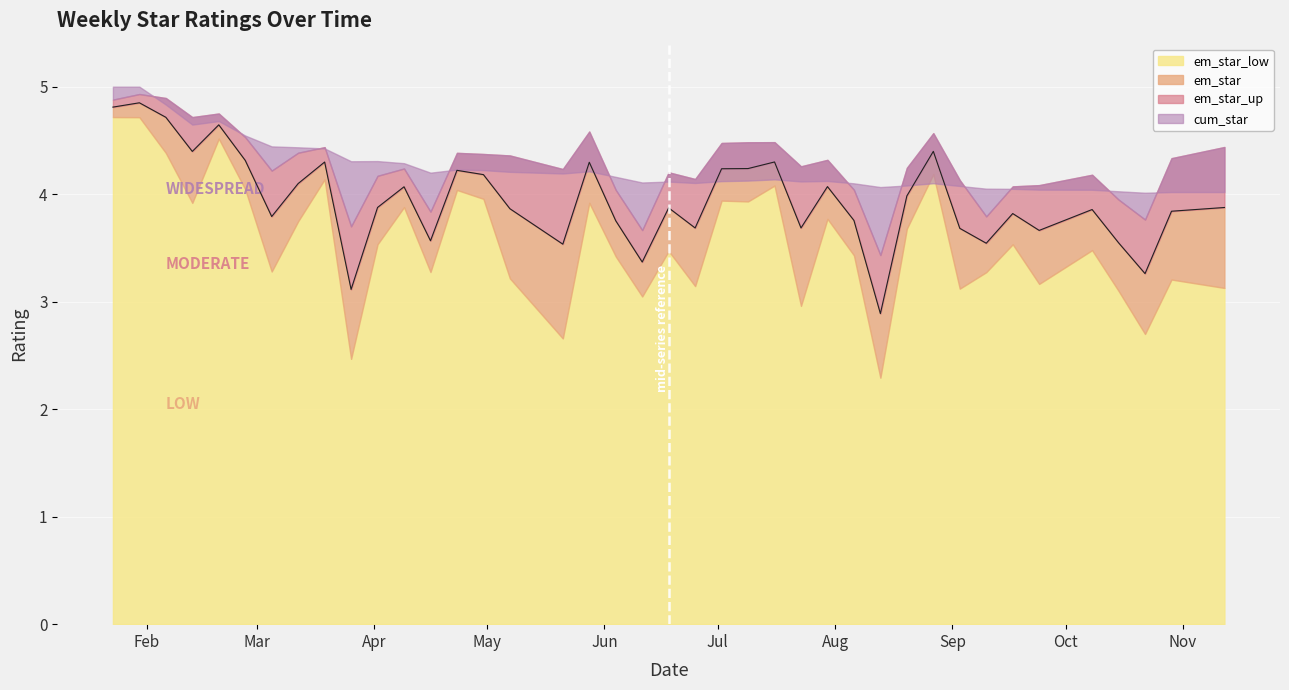

What position from the left is 2012-03-26?

10